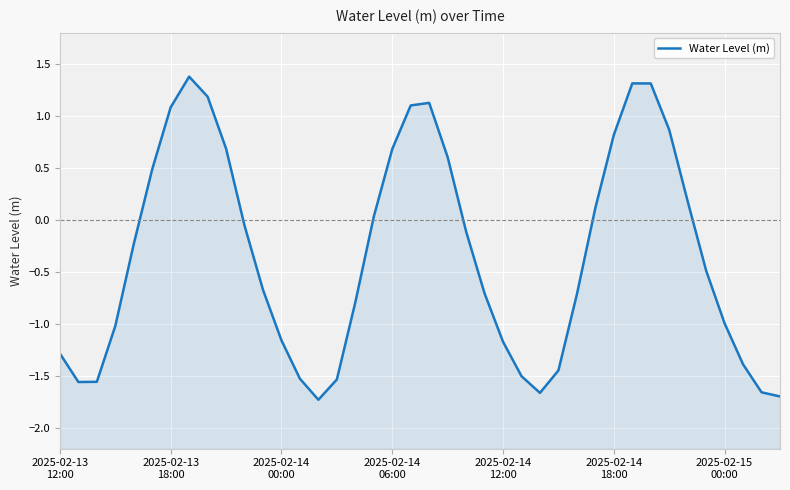

True or false: the data has more than 2 interior local peaks.

True